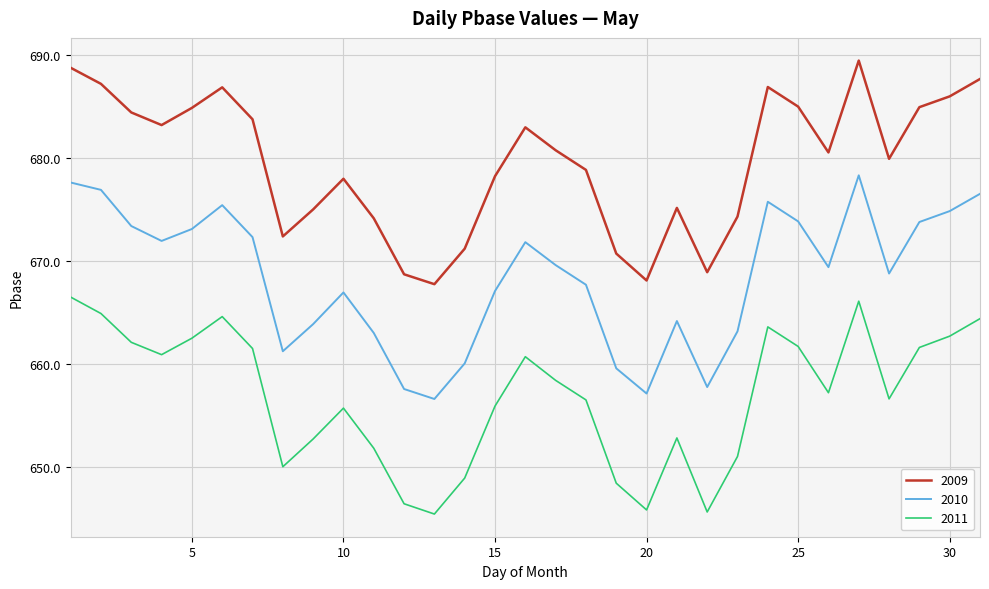

How many lines are shown in the chart?

3